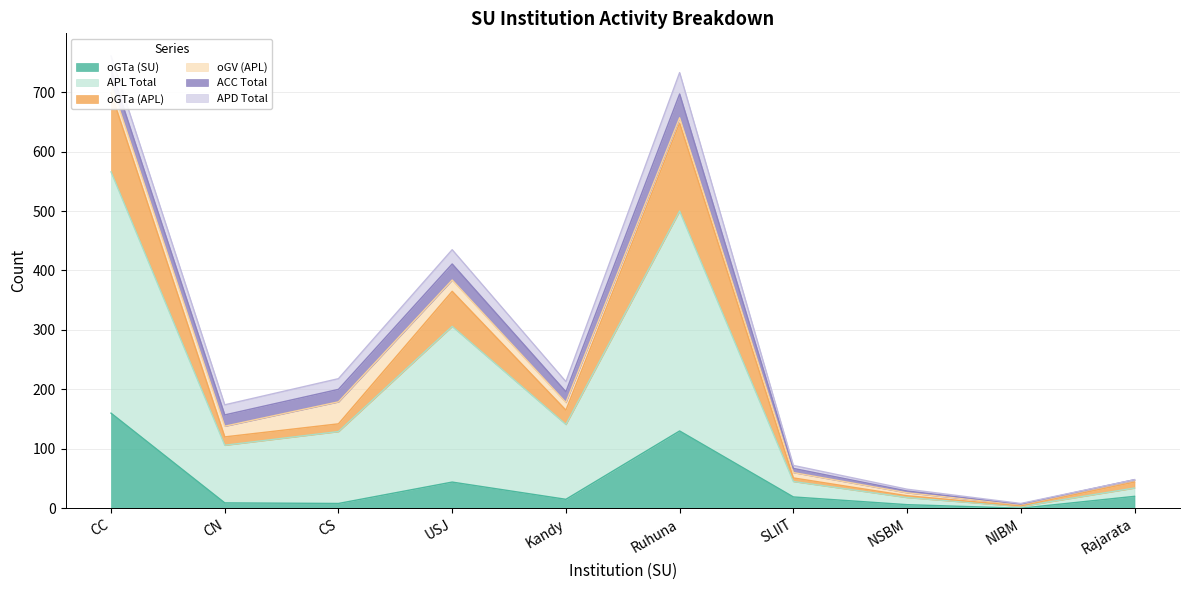

How many categories are shown in the chart?

10